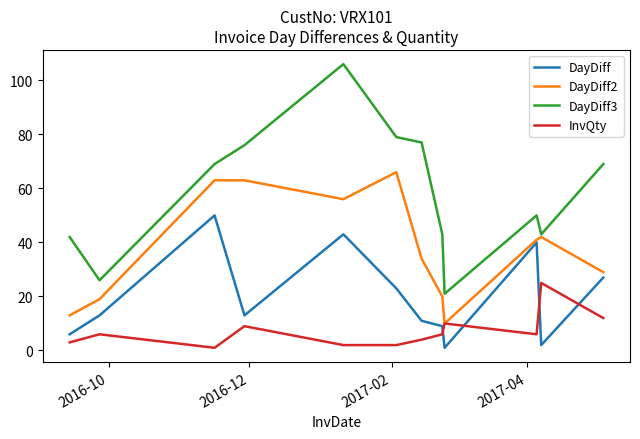

Is this an area chart (filled region under the line)?

No